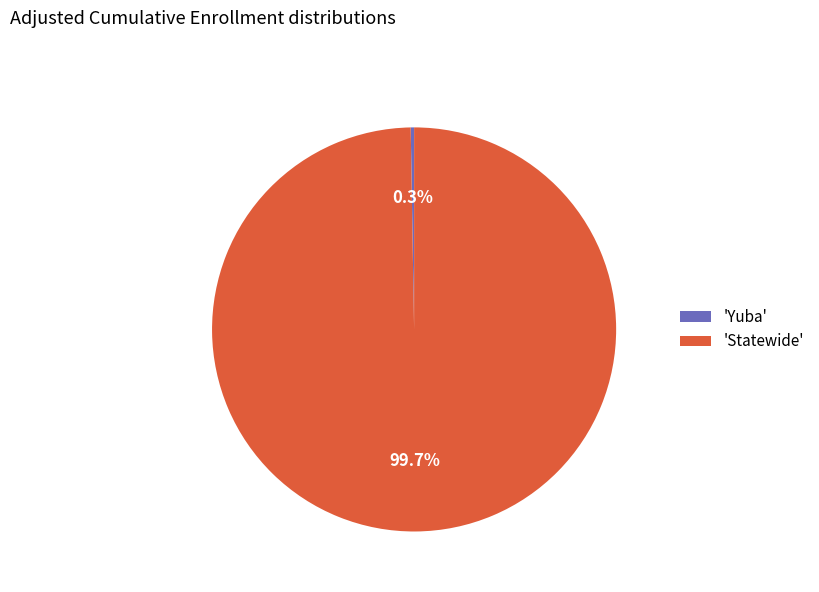

Which category has the biggest portion of the pie?

'Statewide'